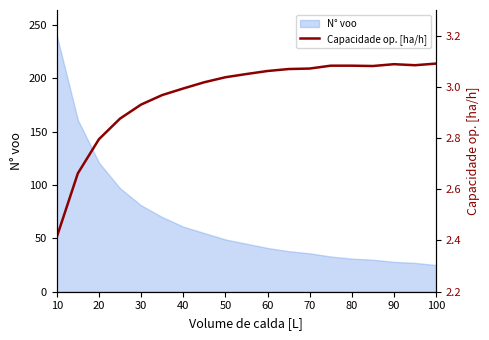

Is it true that N° voo equals 25 at 100?

True